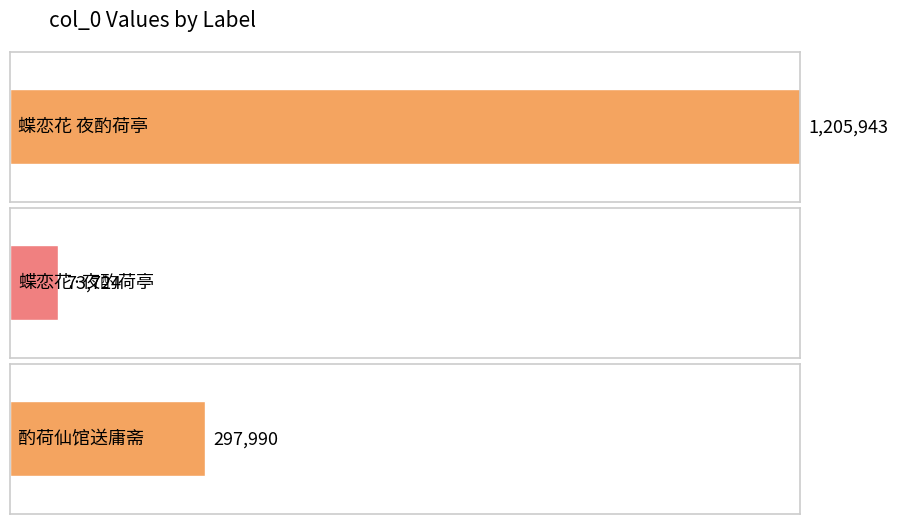

Rank the categories by value from highest to lowest.

蝶恋花 夜酌荷亭, 酌荷仙馆送庸斋, 蝶恋花·夜酌荷亭